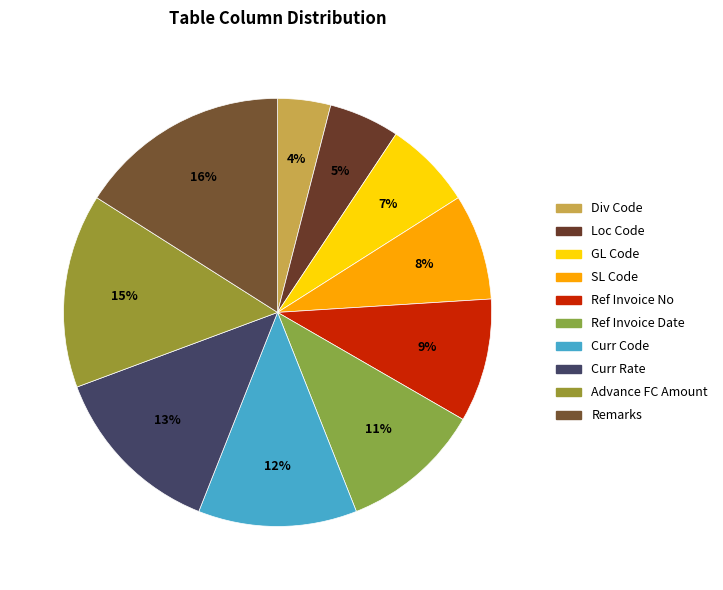

What percentage is the Advance FC Amount slice, to the nearest percent?

15%